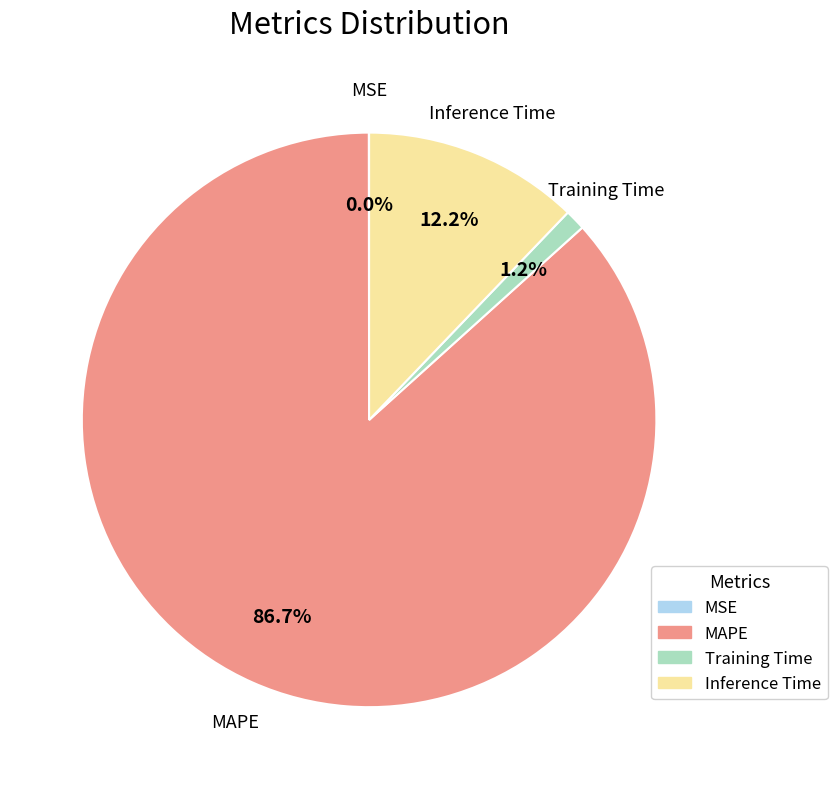

Approximately how many times larger is the value at Inference Time compared to MAPE?

0.1